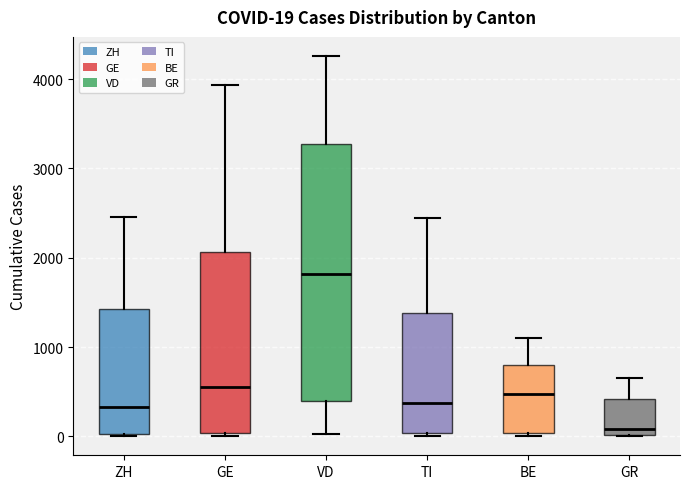

Which box has the highest median line?

VD